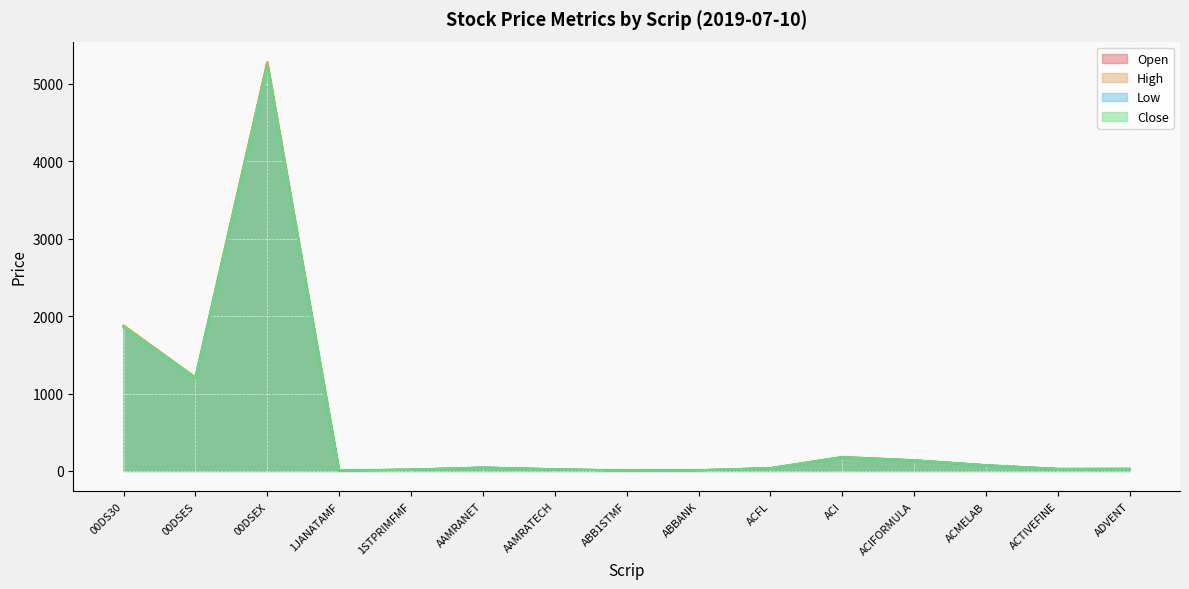

How many series are shown in this chart?

4